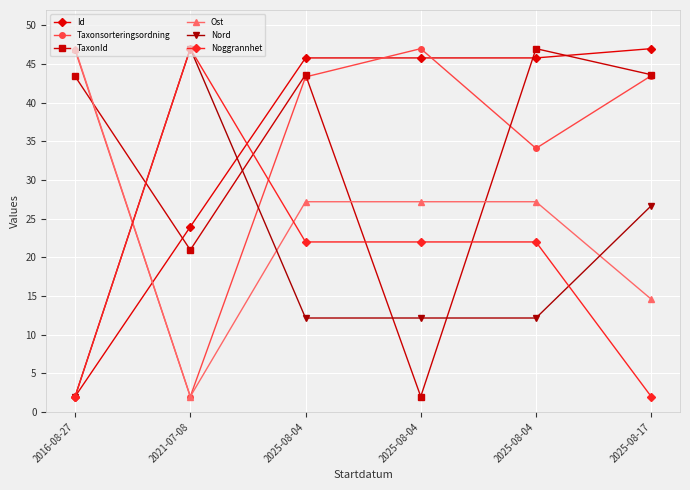

How many lines are shown in the chart?

6